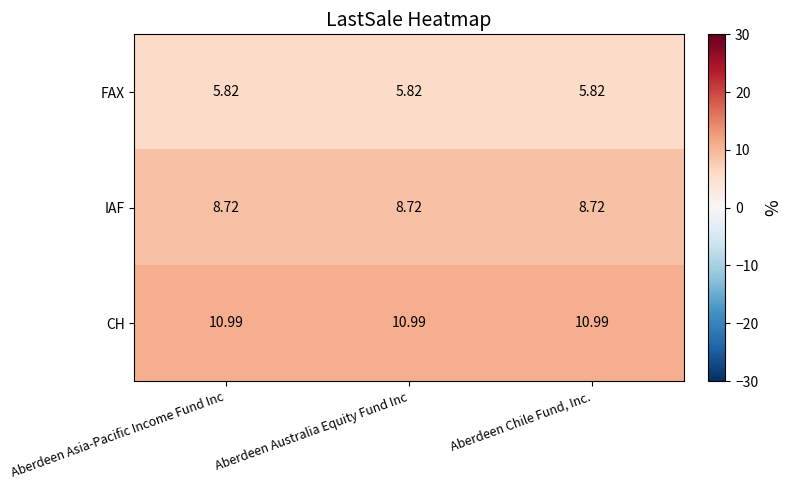

Rank the series by their maximum value, from highest to lowest.

CH, IAF, FAX